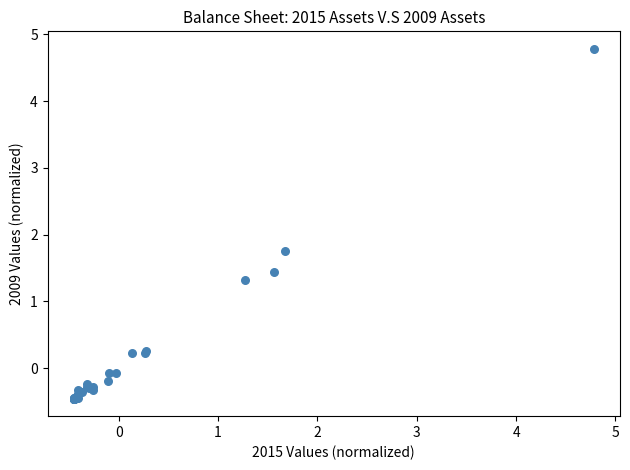

What Y value in the scatter plot is closest to 2?

1.8